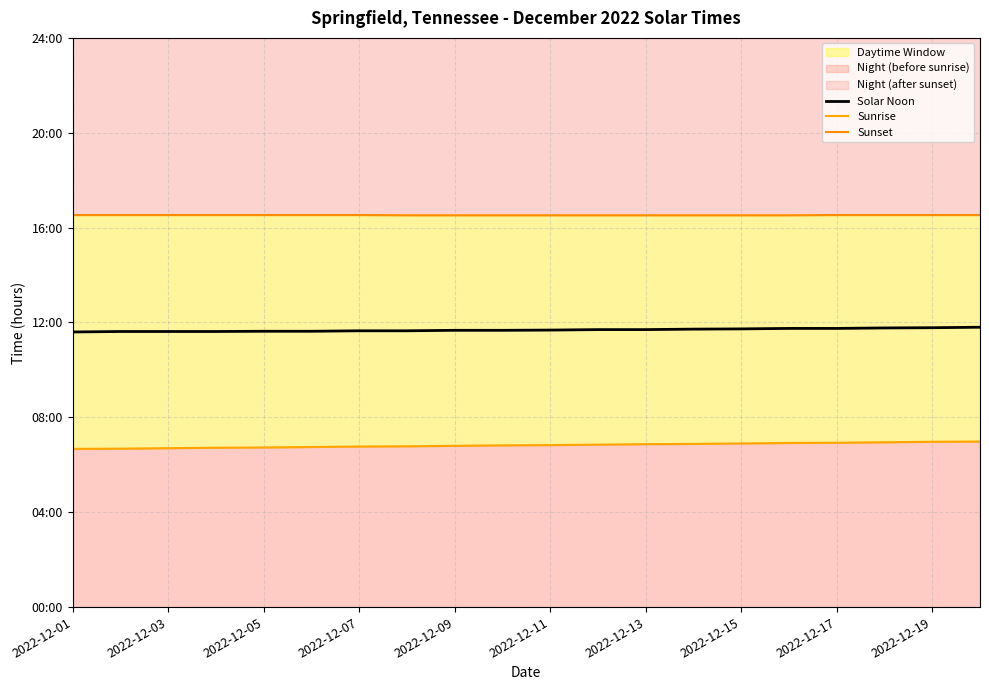

What position from the left is 2022-12-01?

1